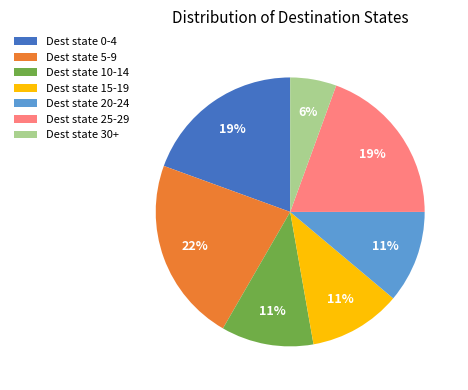

What percentage is the Dest state 0-4 slice, to the nearest percent?

19%